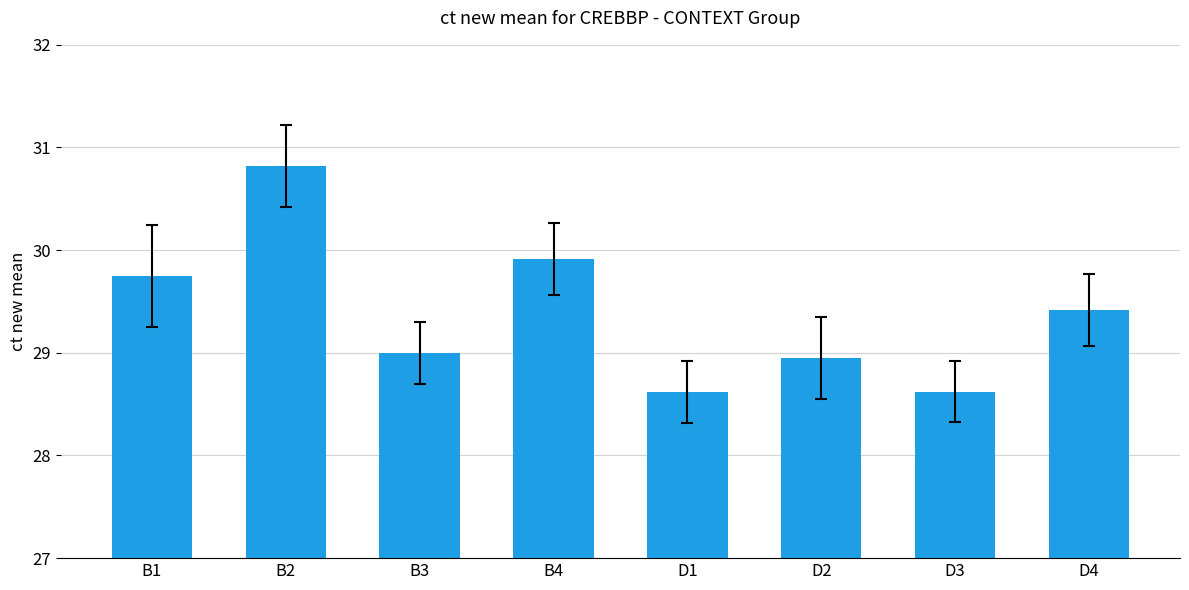

The value at B1 is 29.7. True or false?

True